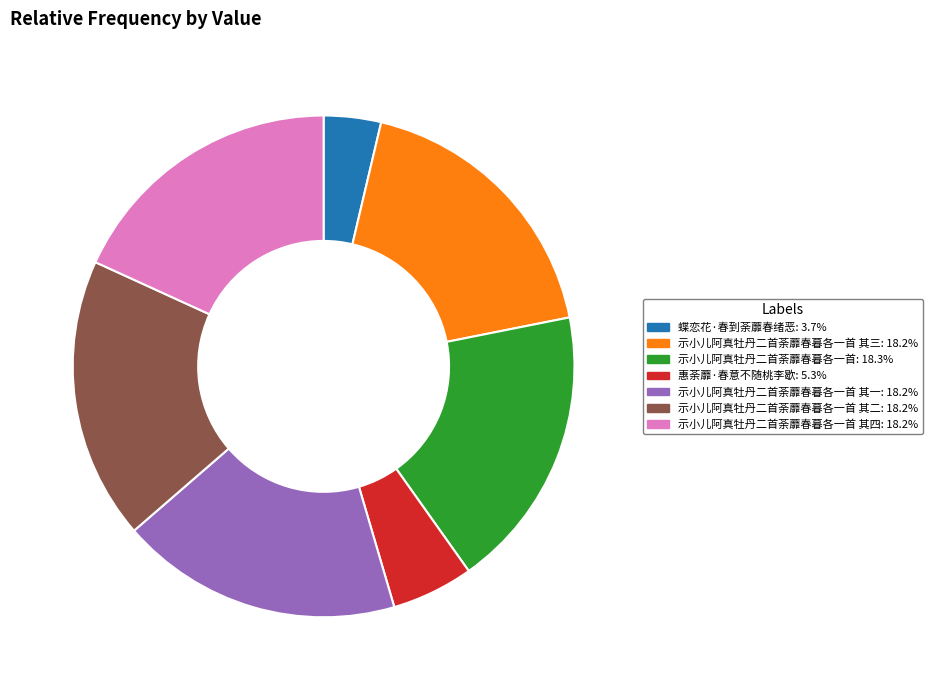

Is there any slice that represents more than half of the pie?

No